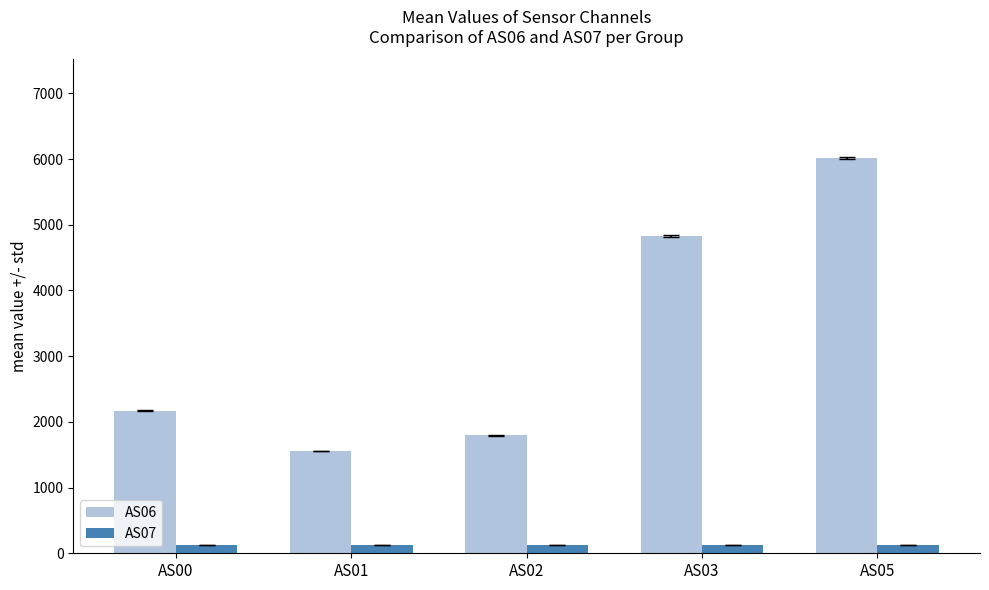

Which series changed the most between AS02 and AS03?

AS06